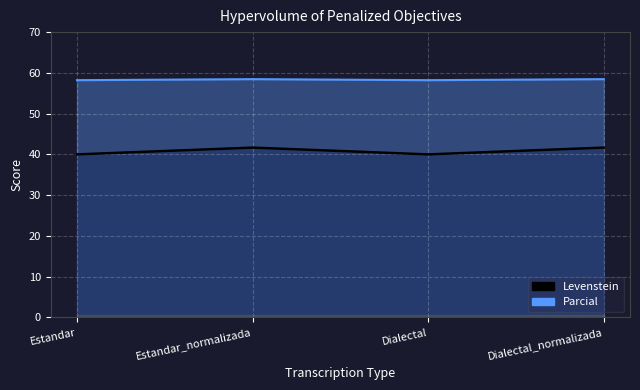

Rank the series by their maximum value, from highest to lowest.

Parcial (line), Levenstein (line)